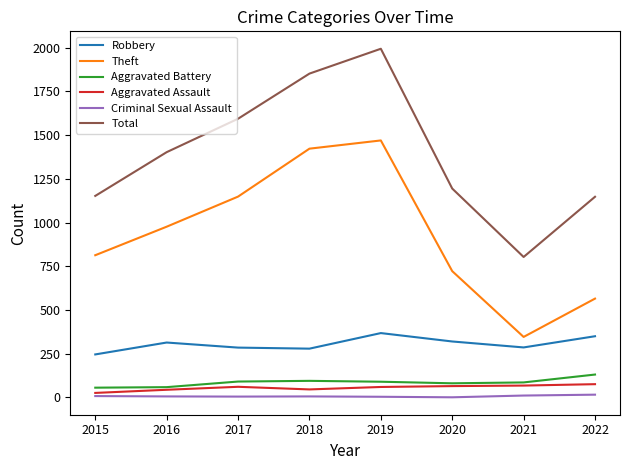

True or false: Robbery has more than 0 points higher than both neighbors.

True